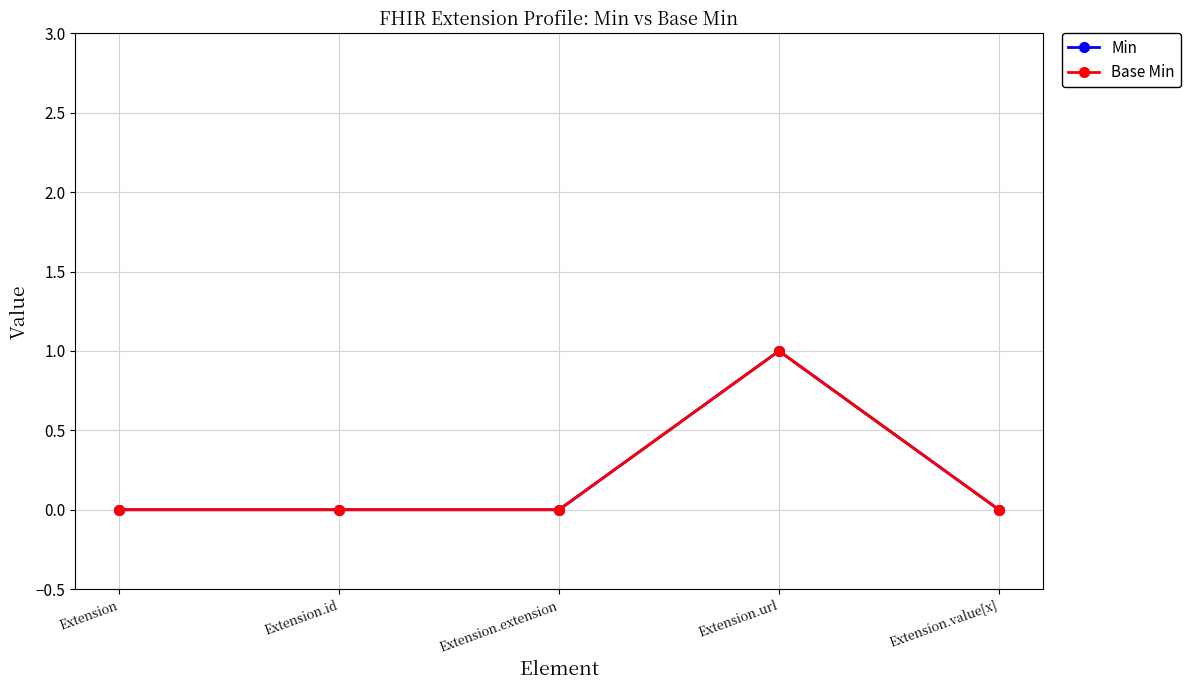

Is this an area chart (filled region under the line)?

No